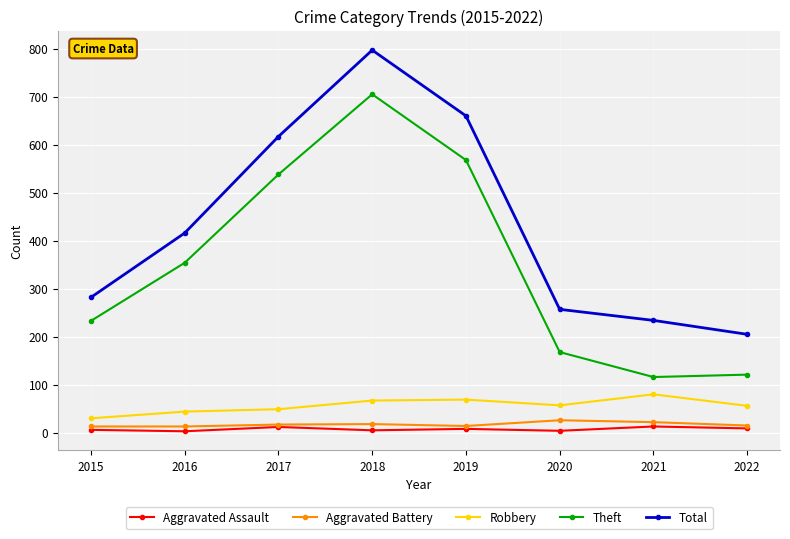

The value of Theft at 2015 is 115. True or false?

False